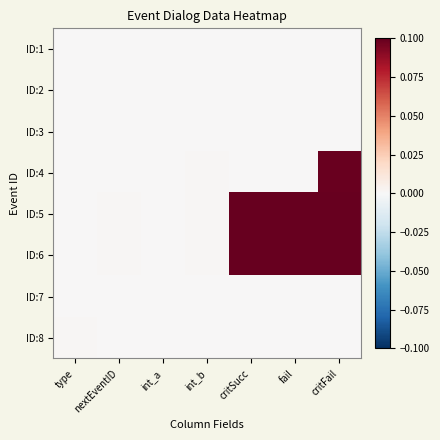

Which series has the largest range (max minus min)?

ID:6